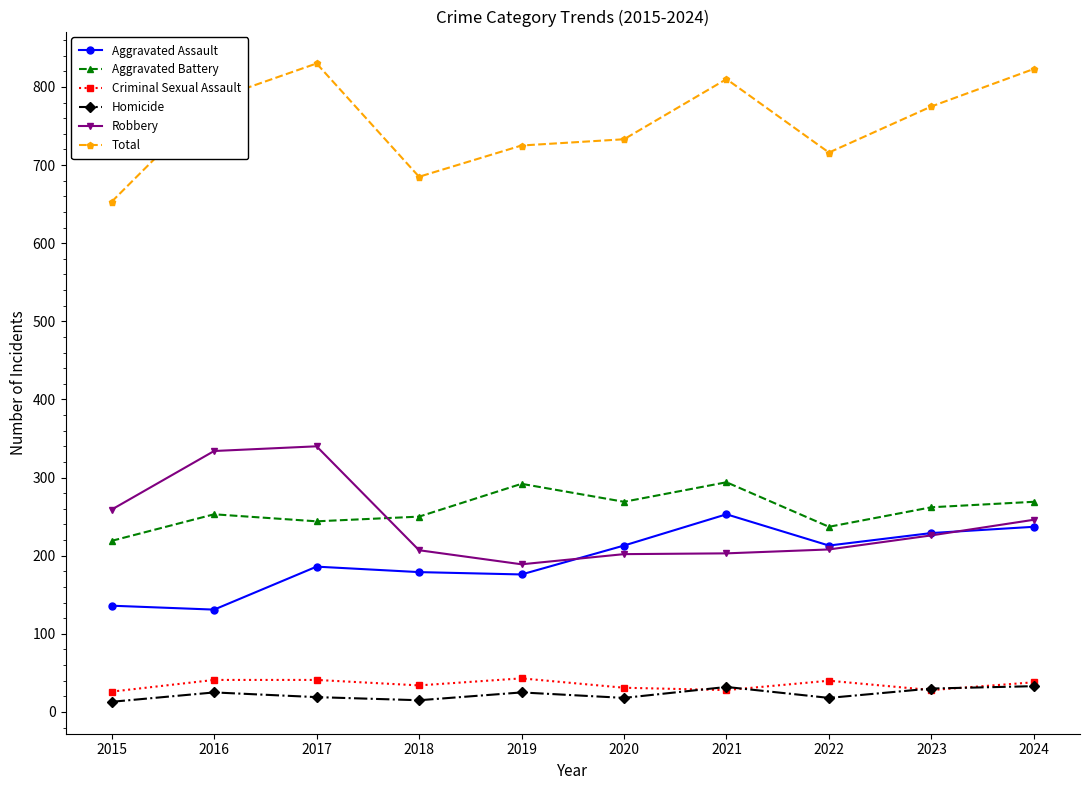

Is it true that Total equals 1076 at 2024?

False